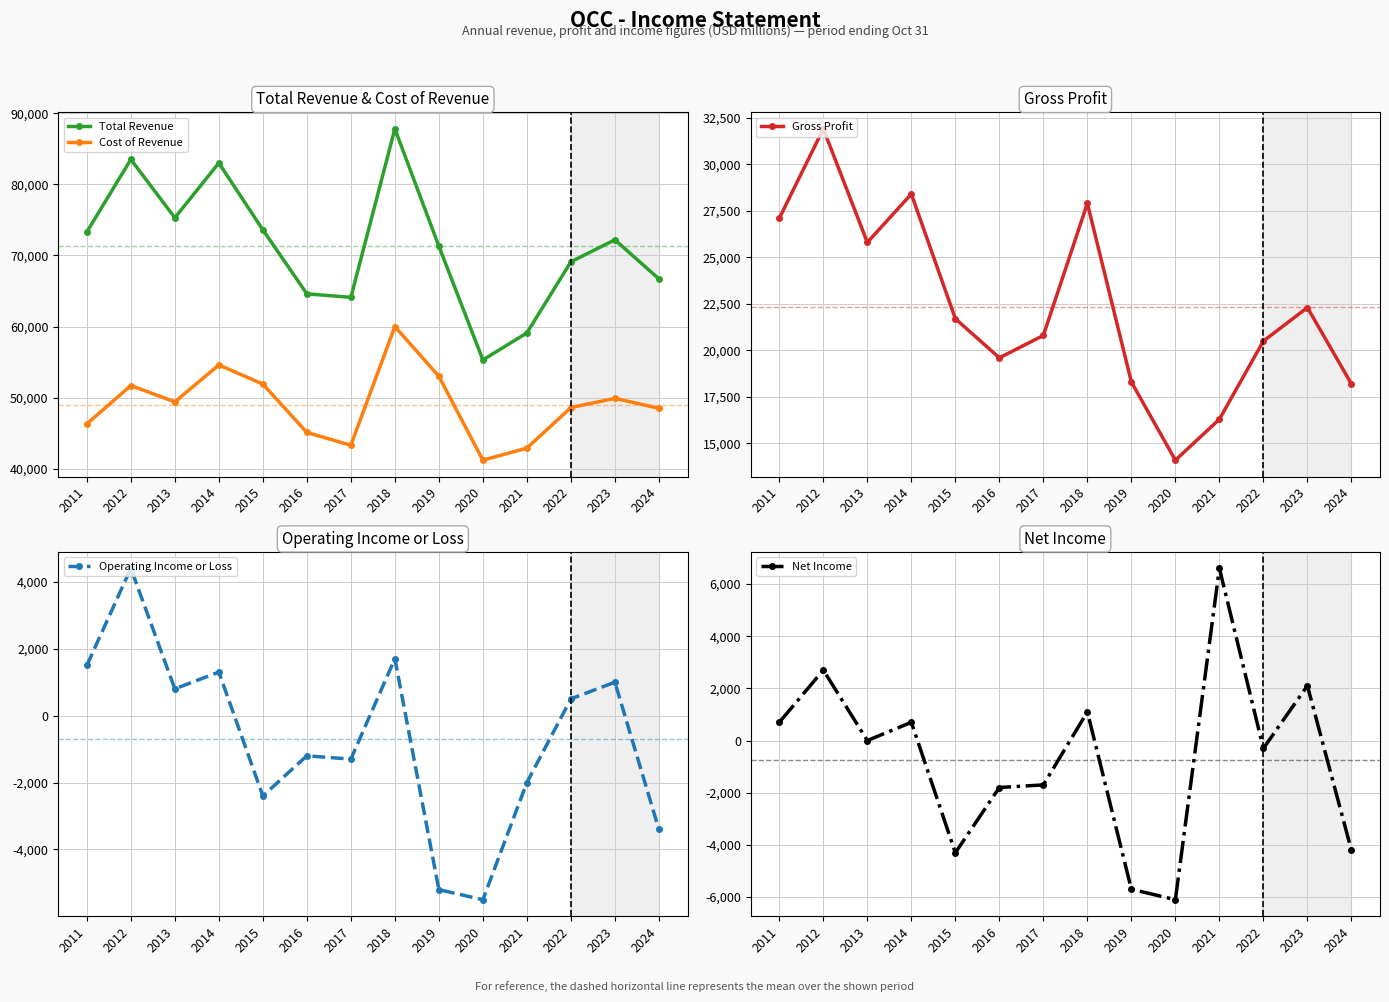

Rank the series at 2016 from highest to lowest value.

Total Revenue, Cost of Revenue, Gross Profit, Operating Income or Loss, Net Income